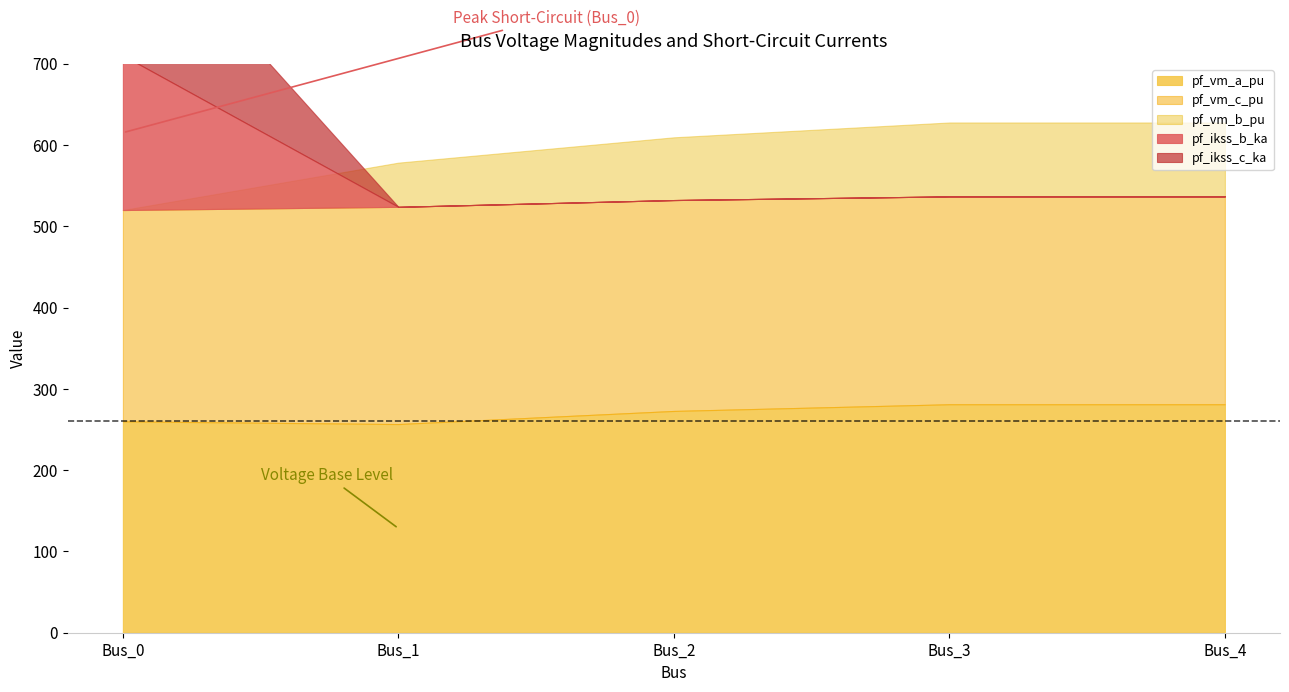

Where do pf_vm_c_pu and pf_ikss_b_ka first cross each other?

Bus_0 and Bus_1